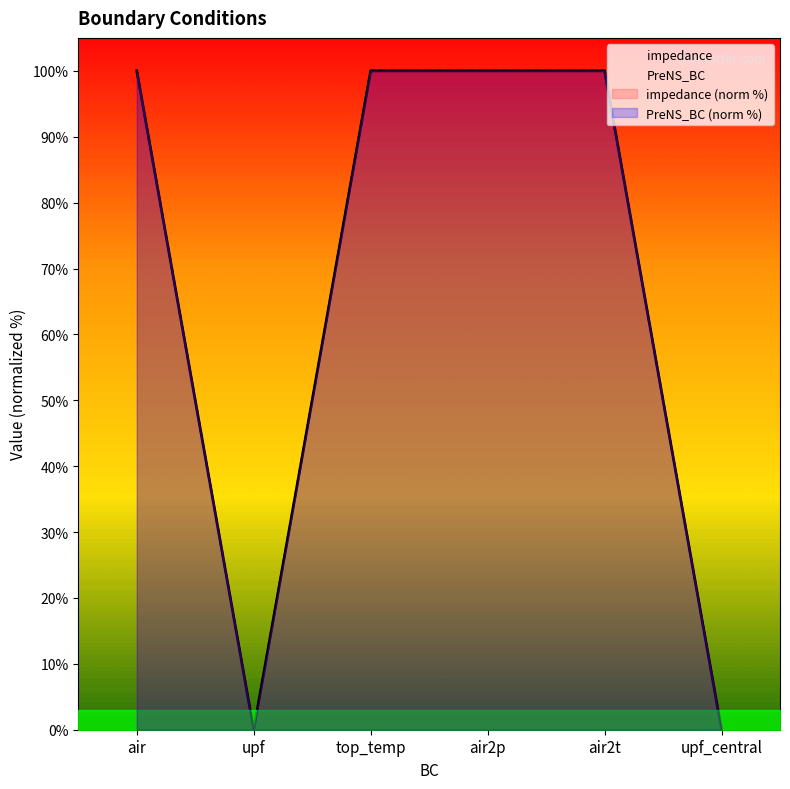

Reading right to left, extract all data points from this chart.

impedance: 0	100	100	100	0	100
PreNS_BC: 0	100	100	100	0	100